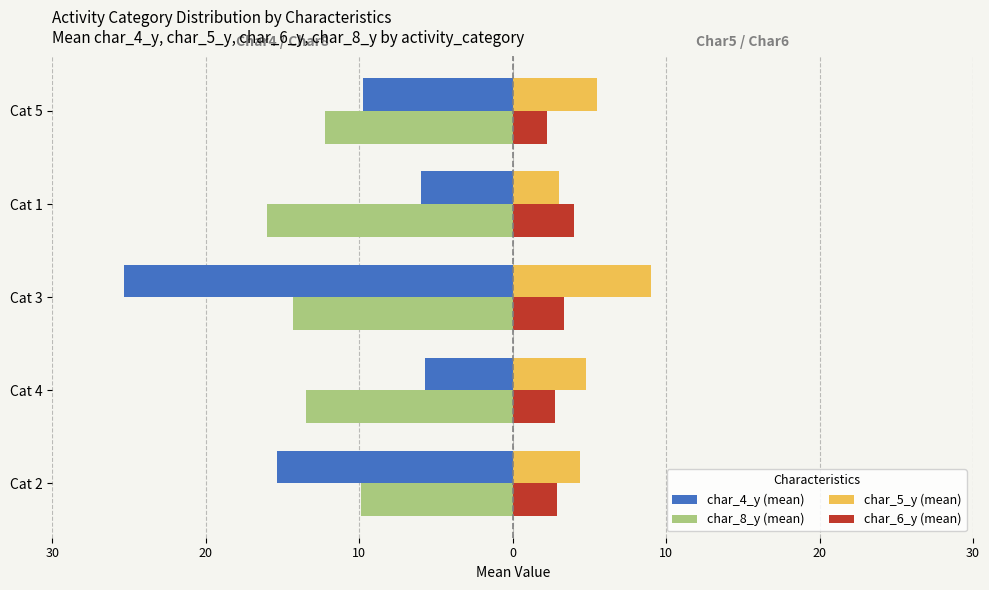

Which series has the widest spread of values?

char_4_y (mean)